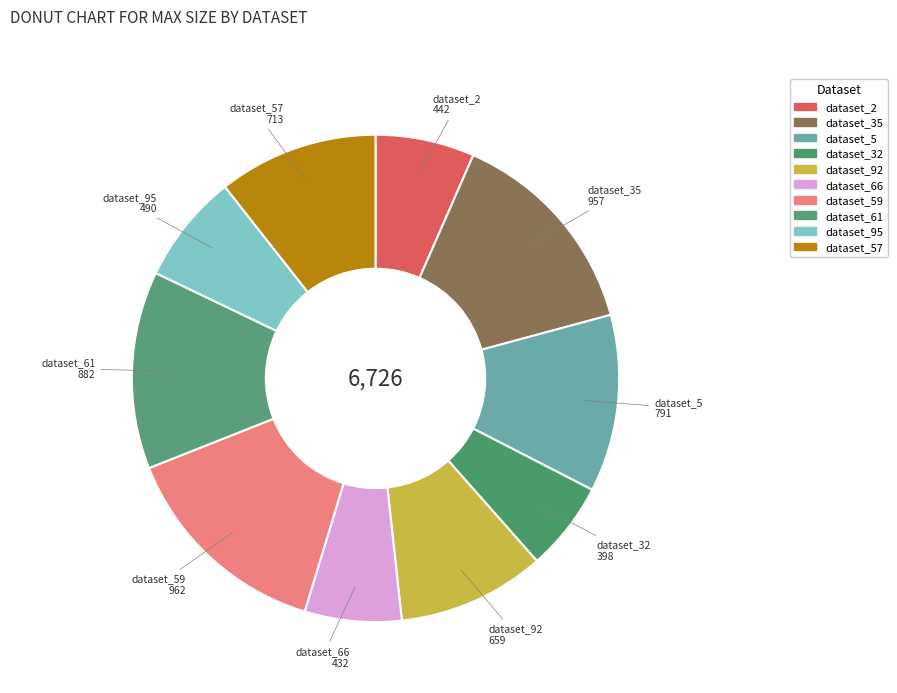

Rank the categories by value from highest to lowest.

dataset_59, dataset_35, dataset_61, dataset_5, dataset_57, dataset_92, dataset_95, dataset_2, dataset_66, dataset_32